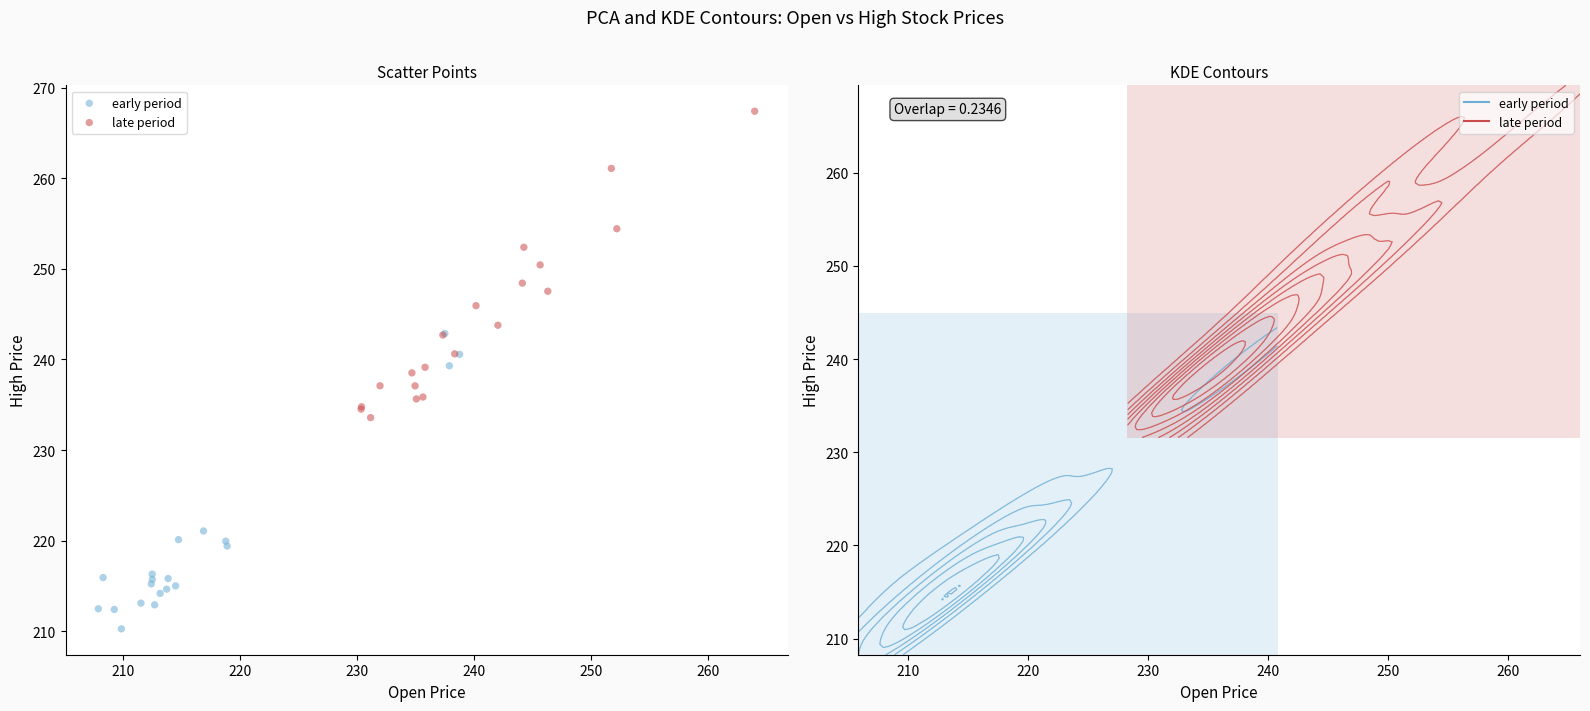

Which series contains the highest Y value?

late period